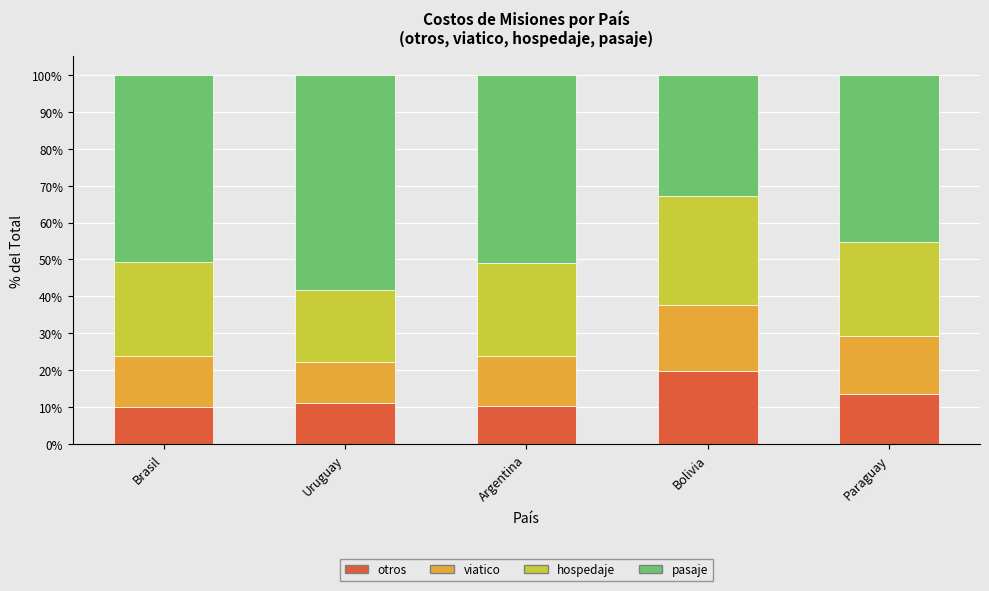

Does the chart contain stacked bars?

Yes